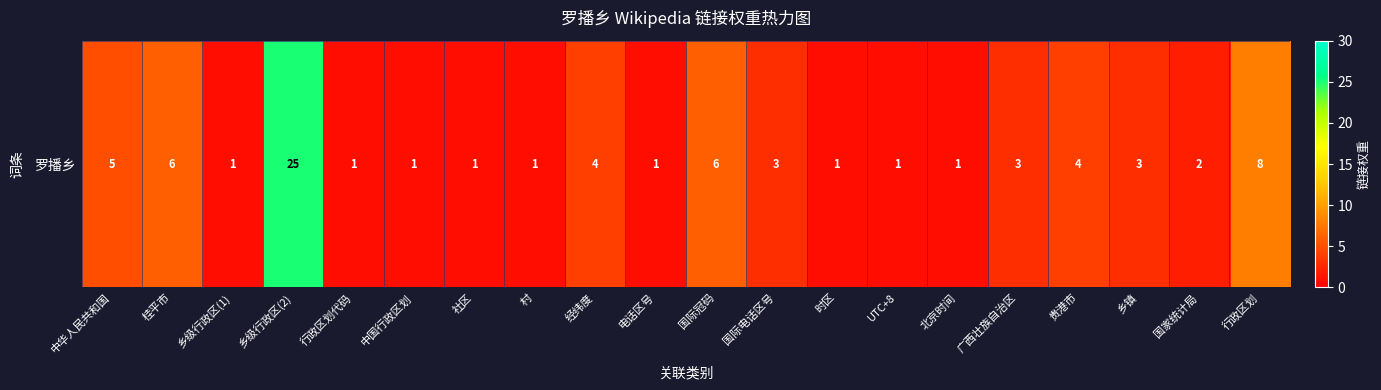

List the labels in order of value, smallest first.

乡级行政区(1), 行政区划代码, 中国行政区划, 社区, 村, 电话区号, 时区, UTC+8, 北京时间, 国家统计局, 国际电话区号, 广西壮族自治区, 乡镇, 经纬度, 贵港市, 中华人民共和国, 桂平市, 国际冠码, 行政区划, 乡级行政区(2)